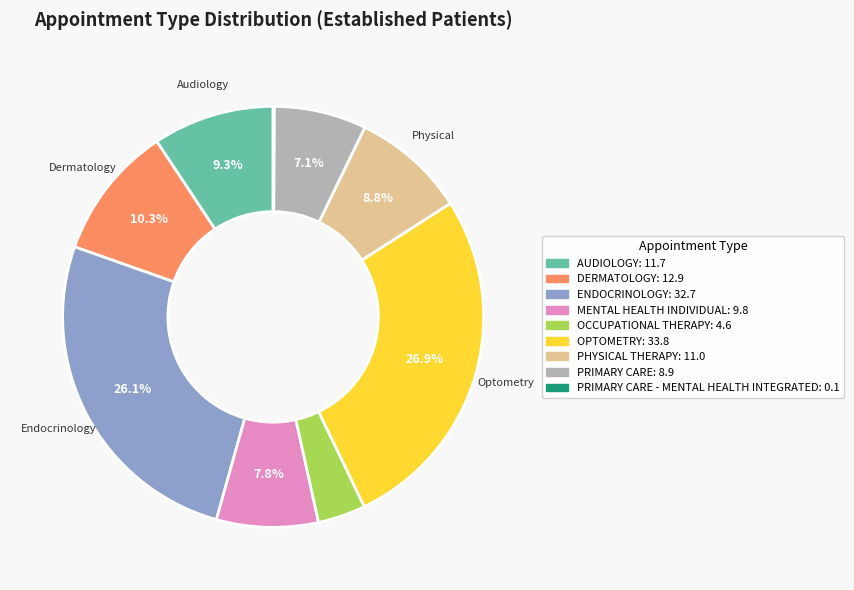

Does any single category account for the majority?

No